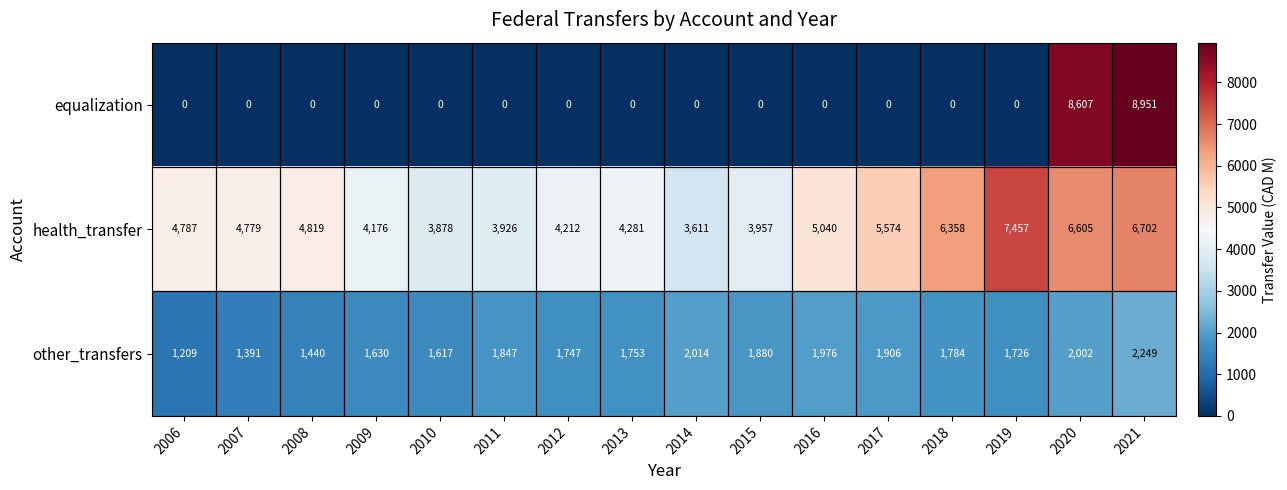

What is the maximum value shown in the chart?

8951